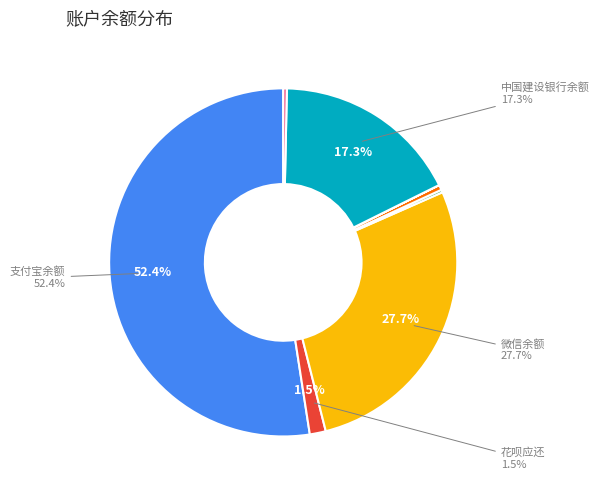

Does any single category account for the majority?

Yes